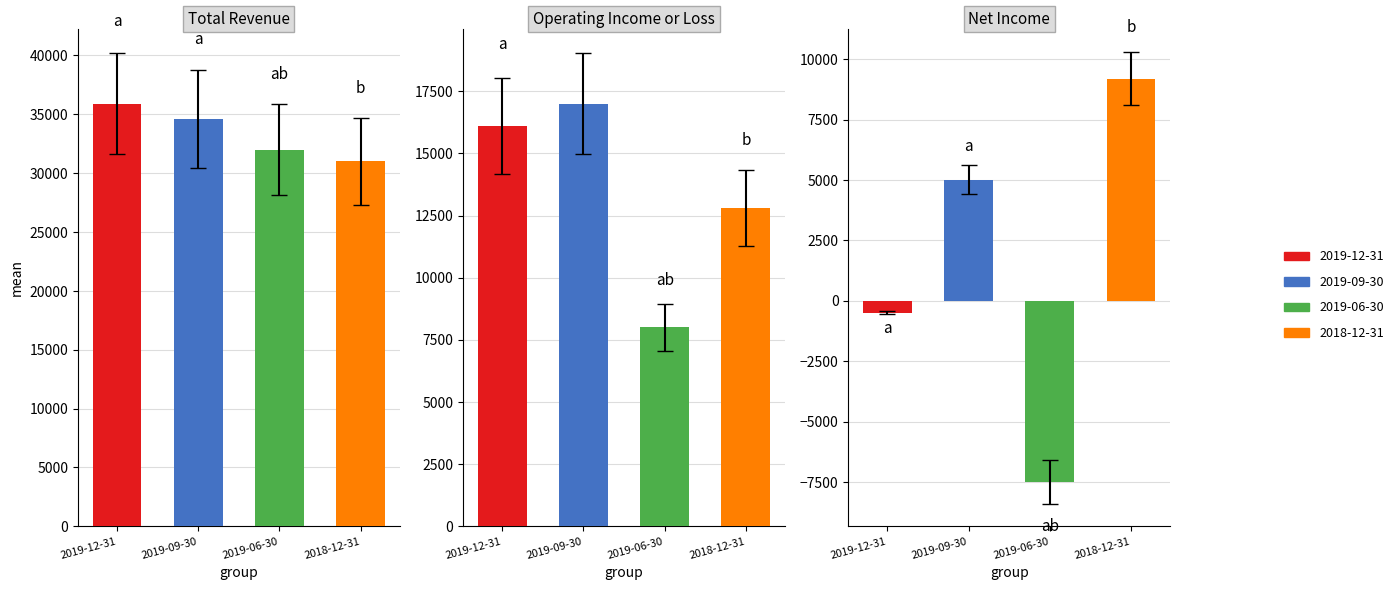

What is the highest value of the Total Revenue series?

35900